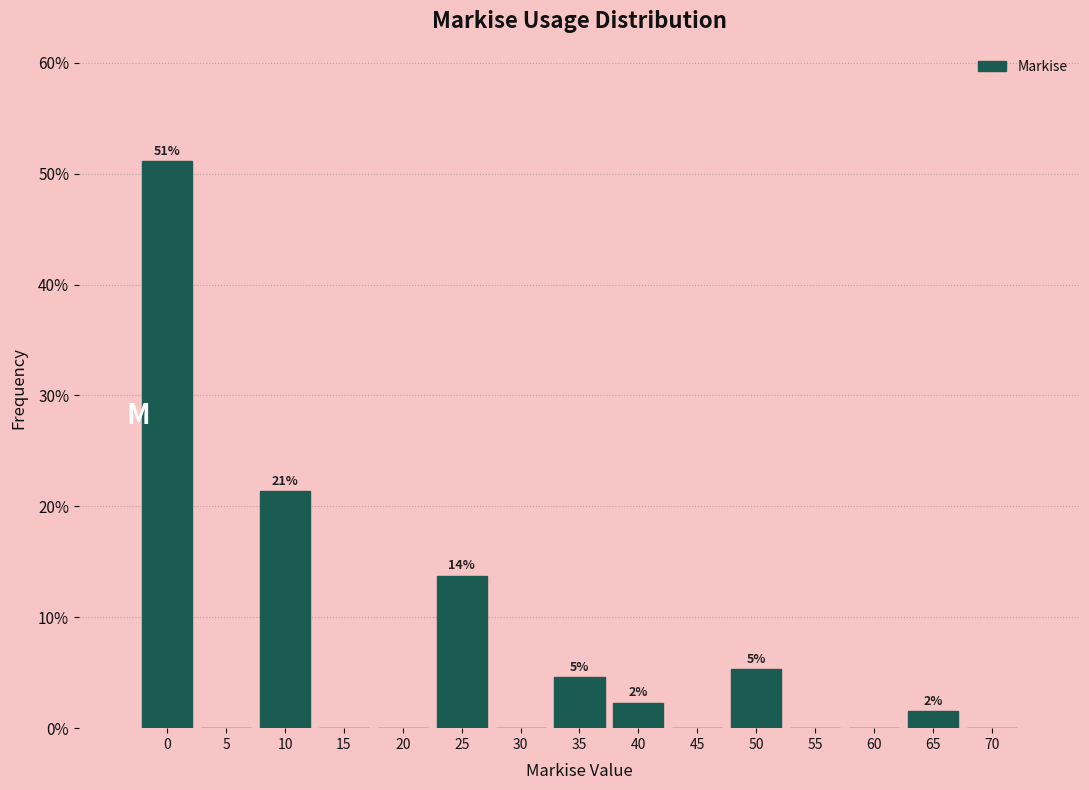

Reading left to right, what are all the values shown in this chart?

0=51.1	5=0.0	10=21.4	15=0.0	20=0.0	25=13.7	30=0.0	35=4.6	40=2.3	45=0.0	50=5.3	55=0.0	60=0.0	65=1.5	70=0.0